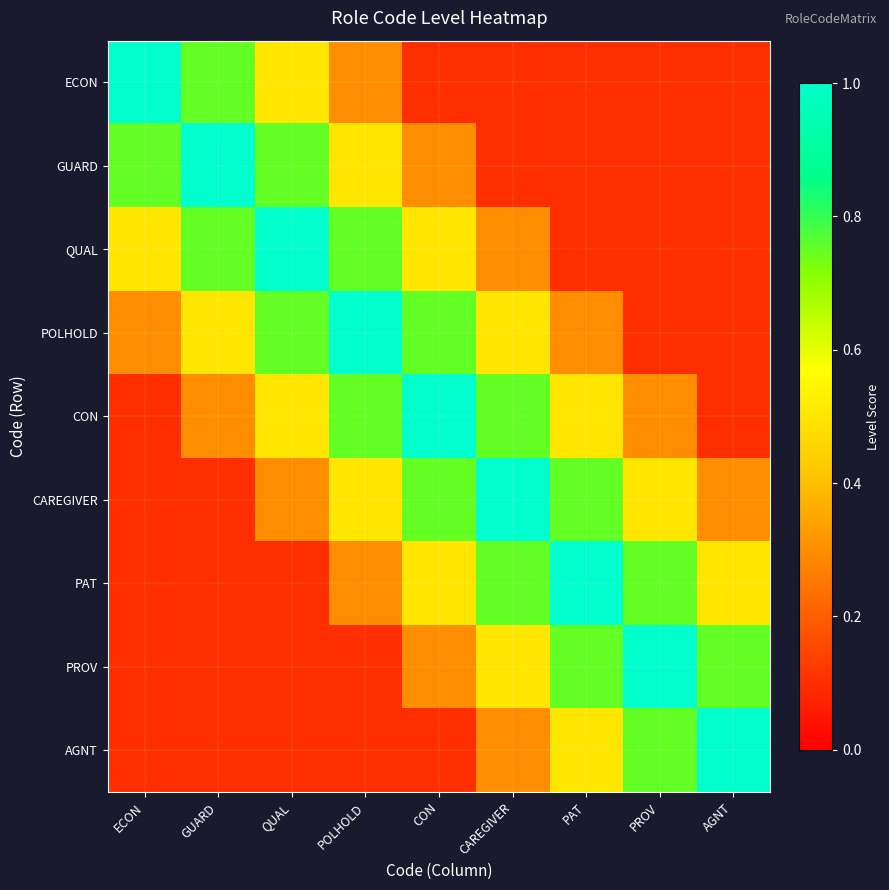

Reading left to right, what are all the values shown in this chart?

ECON: ECON=1.0	GUARD=0.8	QUAL=0.5	POLHOLD=0.3	CON=0.1	CAREGIVER=0.1	PAT=0.1	PROV=0.1	AGNT=0.1
GUARD: ECON=0.8	GUARD=1.0	QUAL=0.8	POLHOLD=0.5	CON=0.3	CAREGIVER=0.1	PAT=0.1	PROV=0.1	AGNT=0.1
QUAL: ECON=0.5	GUARD=0.8	QUAL=1.0	POLHOLD=0.8	CON=0.5	CAREGIVER=0.3	PAT=0.1	PROV=0.1	AGNT=0.1
POLHOLD: ECON=0.3	GUARD=0.5	QUAL=0.8	POLHOLD=1.0	CON=0.8	CAREGIVER=0.5	PAT=0.3	PROV=0.1	AGNT=0.1
CON: ECON=0.1	GUARD=0.3	QUAL=0.5	POLHOLD=0.8	CON=1.0	CAREGIVER=0.8	PAT=0.5	PROV=0.3	AGNT=0.1
CAREGIVER: ECON=0.1	GUARD=0.1	QUAL=0.3	POLHOLD=0.5	CON=0.8	CAREGIVER=1.0	PAT=0.8	PROV=0.5	AGNT=0.3
PAT: ECON=0.1	GUARD=0.1	QUAL=0.1	POLHOLD=0.3	CON=0.5	CAREGIVER=0.8	PAT=1.0	PROV=0.8	AGNT=0.5
PROV: ECON=0.1	GUARD=0.1	QUAL=0.1	POLHOLD=0.1	CON=0.3	CAREGIVER=0.5	PAT=0.8	PROV=1.0	AGNT=0.8
AGNT: ECON=0.1	GUARD=0.1	QUAL=0.1	POLHOLD=0.1	CON=0.1	CAREGIVER=0.3	PAT=0.5	PROV=0.8	AGNT=1.0